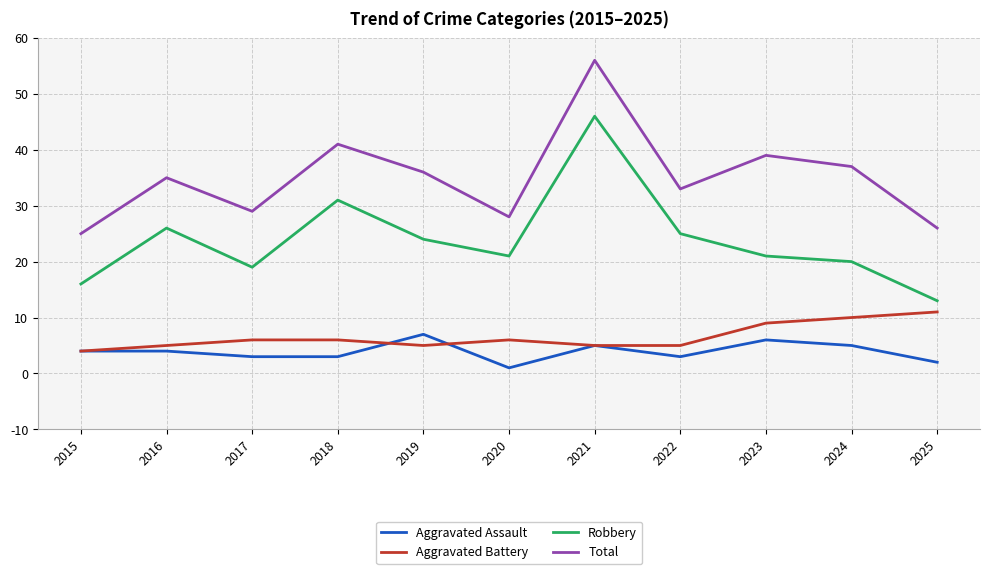

Is it true that Aggravated Battery equals 8 at 2016?

False